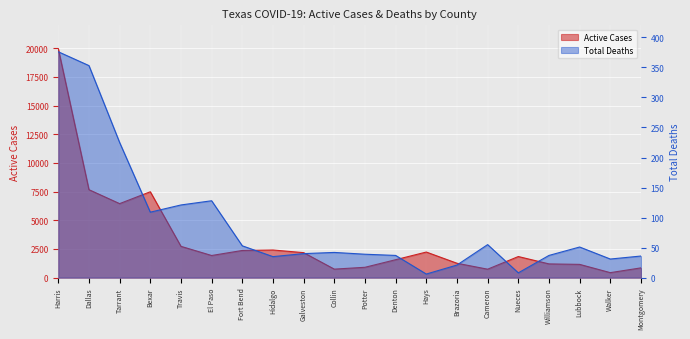

Between Potter and Denton, which is larger?

Denton